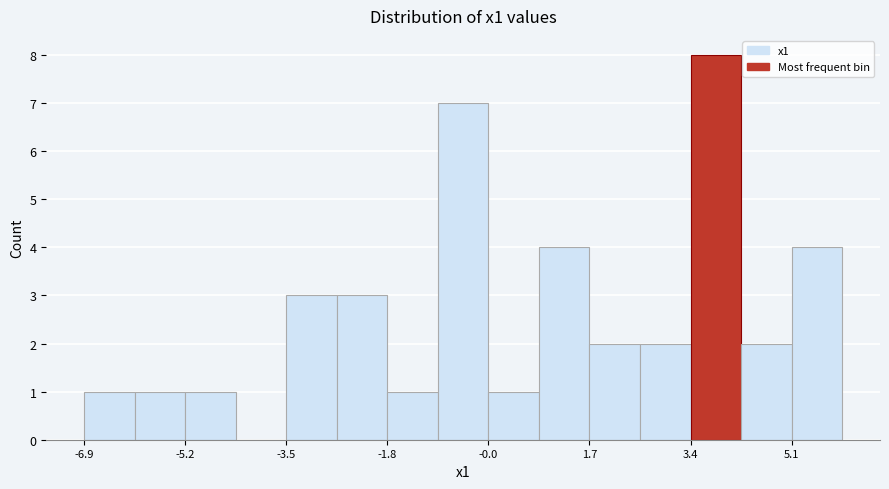

Reading left to right, transcribe this chart: for each bar, give the range it covers on the x-axis and its height. Neither the bar edges nor the heights are printed on the chart, so give them approximately, as read against the axes.

-7.0 to -6.0: 1
-6.0 to -5.2: 1
-5.2 to -4.4: 1
-4.4 to -3.4: 0
-3.4 to -2.6: 3
-2.6 to -1.8: 3
-1.8 to -0.8: 1
-0.8 to 0.0: 7
0.0 to 0.8: 1
0.8 to 1.6: 4
1.6 to 2.6: 2
2.6 to 3.4: 2
3.4 to 4.2: 8
4.2 to 5.2: 2
5.2 to 6.0: 4